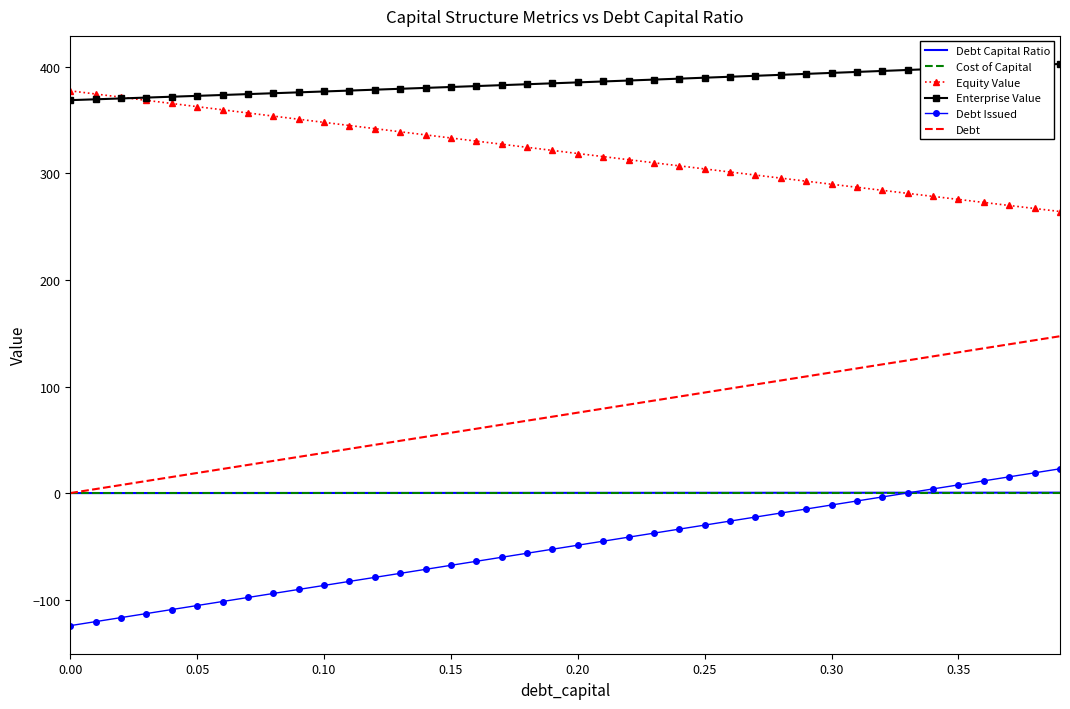

What is the minimum value for Equity Value?

264.2